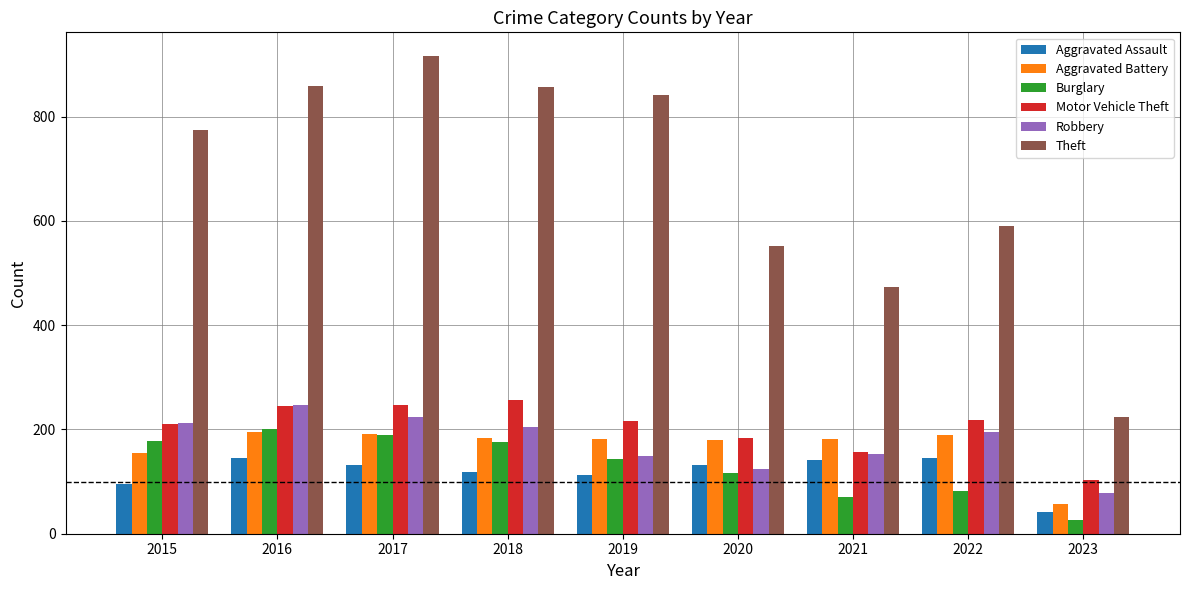

The value of Theft at 2022 is 189. True or false?

False